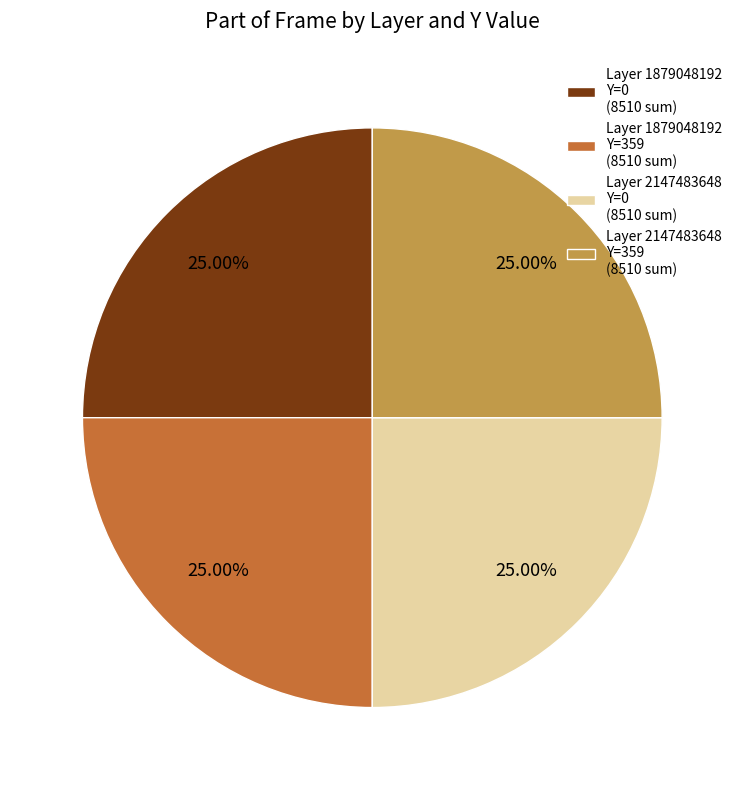

Is there any slice that represents more than half of the pie?

No